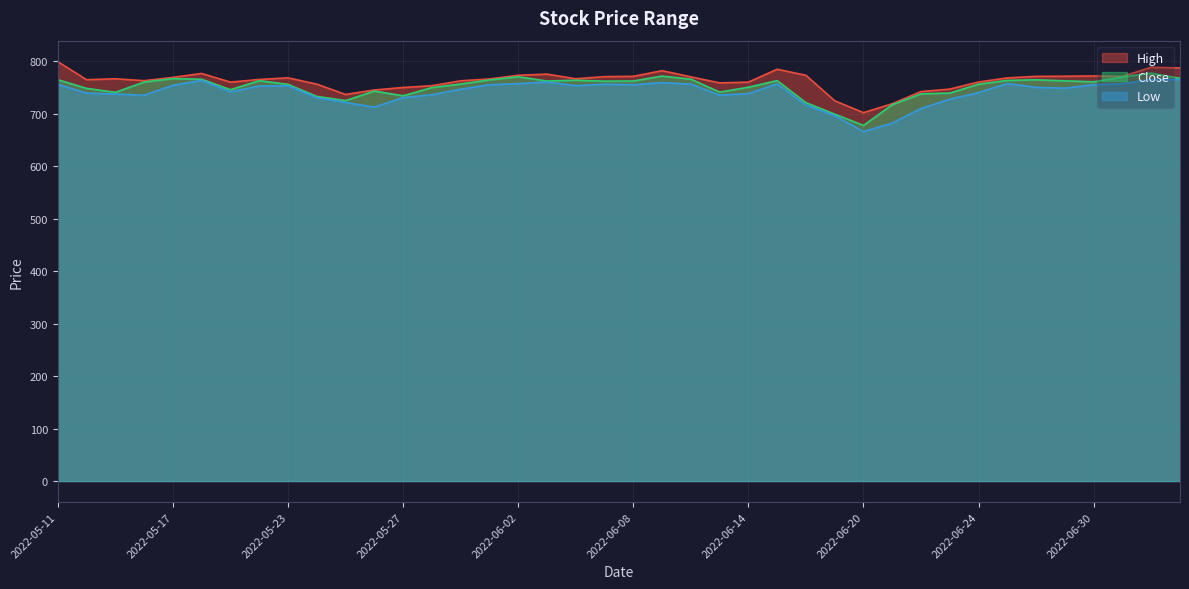

At which category is the sum across all series the highest?

2022-07-04